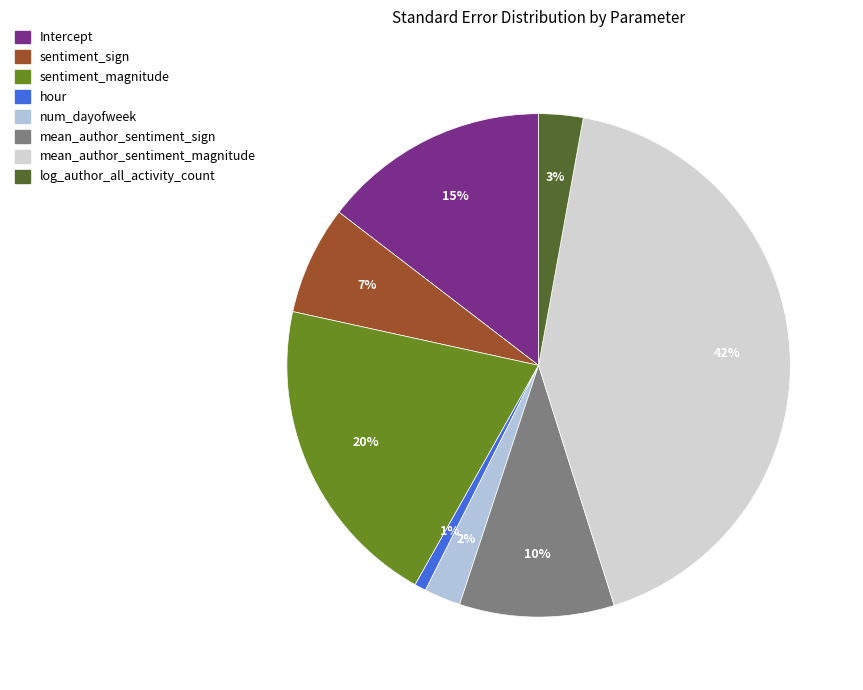

To the nearest percent, what is the combined percentage of hour and mean_author_sentiment_sign?

11%